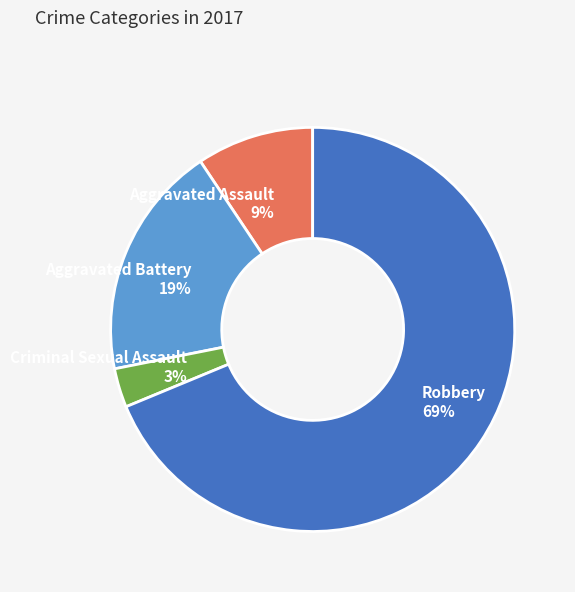

How many slices are in this pie chart?

4